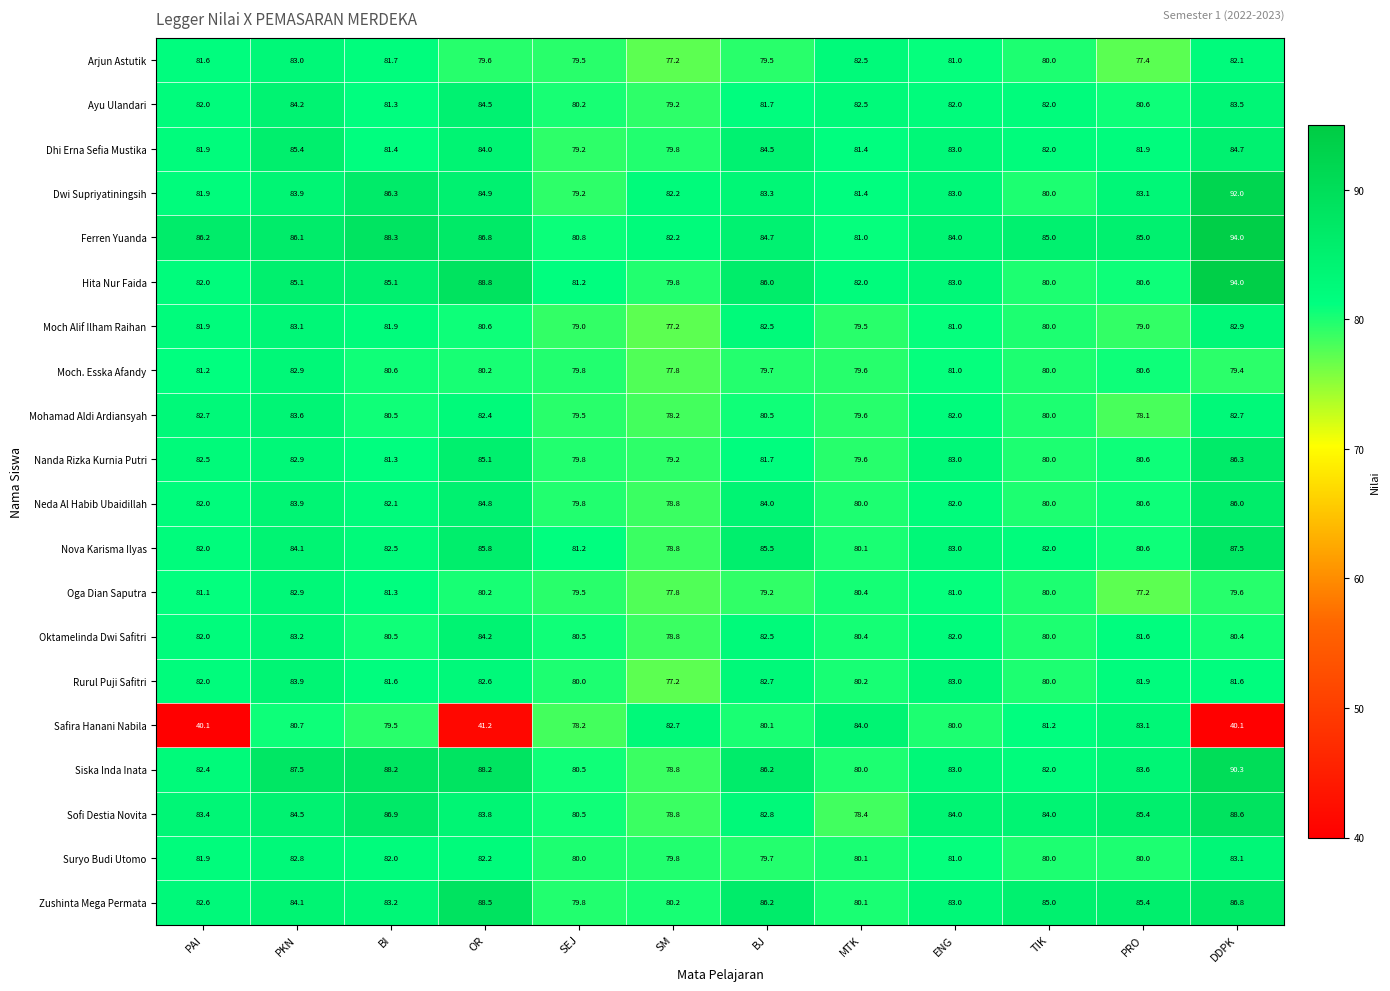

The value of Ferren Yuanda at TIK is 49.6. True or false?

False